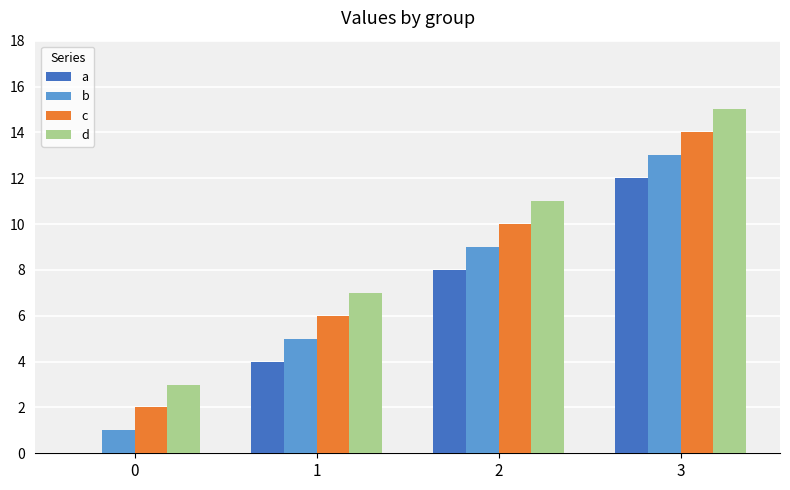

At which category is the sum across all series the highest?

3